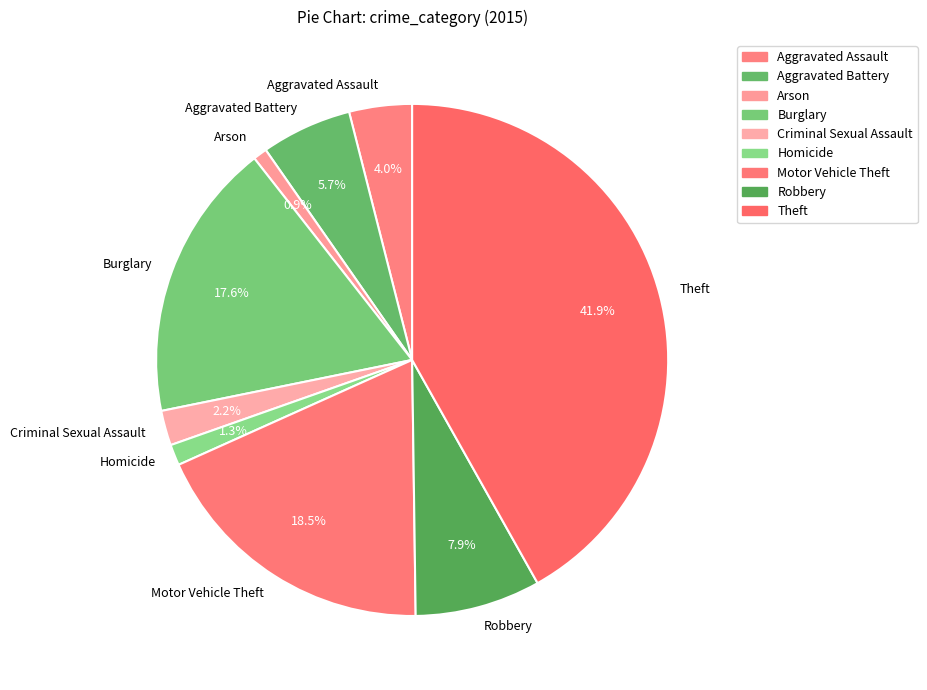

Which category has the biggest portion of the pie?

Theft